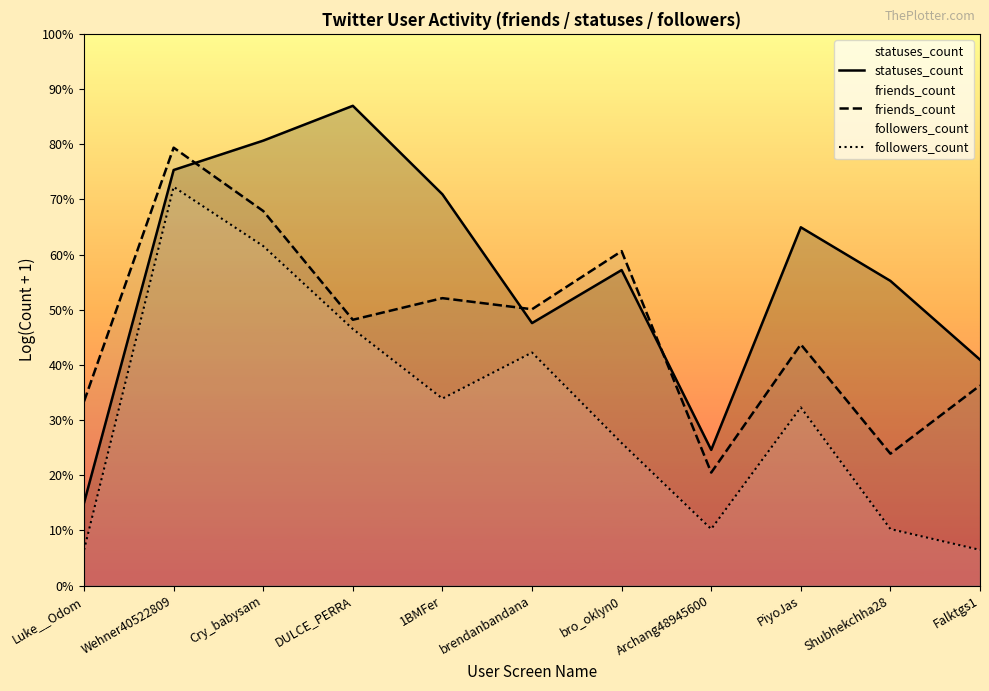

Is the value of friends_count at 1BMFer greater than the value of followers_count at Shubhekchha28?

Yes